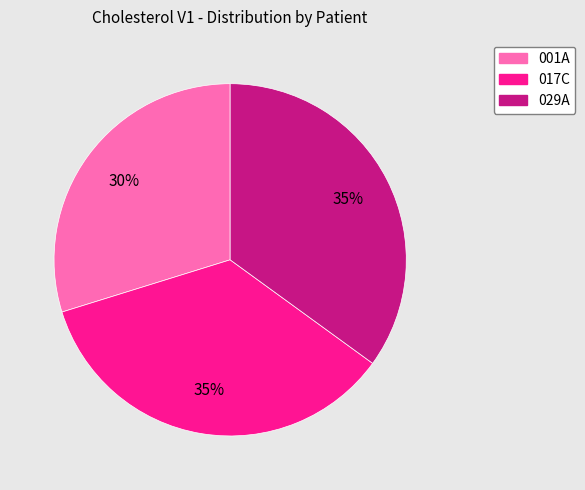

True or false: 001A accounts for 30% of the total.

True